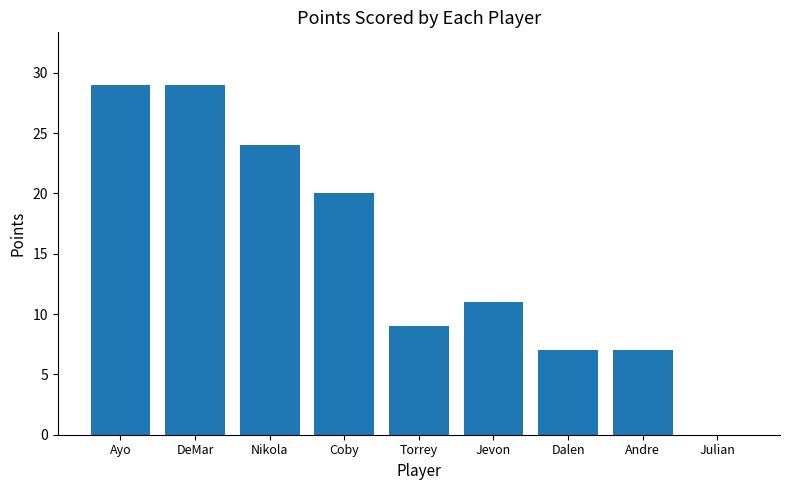

What is the difference between the values at Ayo and Torrey?

20